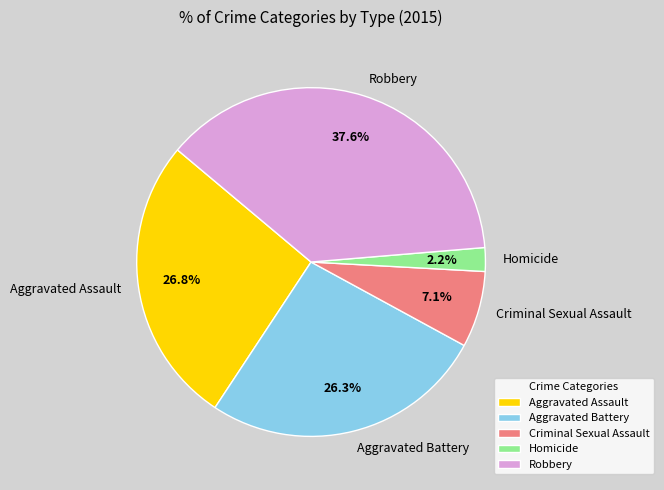

What portion of the pie excludes Criminal Sexual Assault?

92.9%